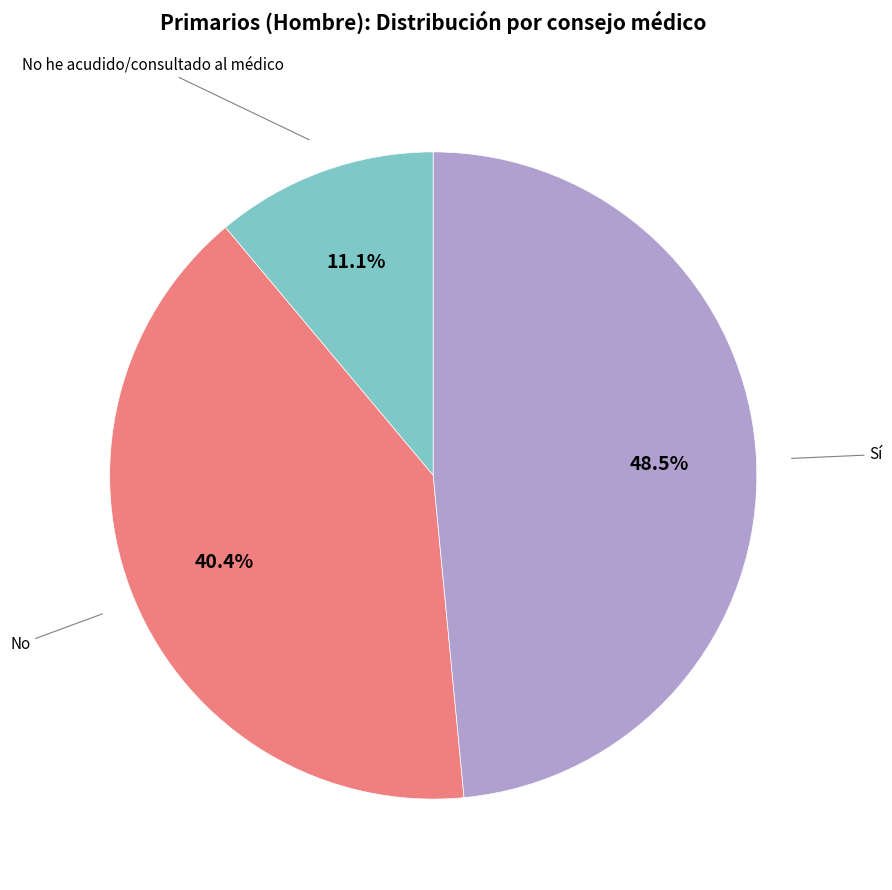

What is the largest slice in the pie chart?

Sí